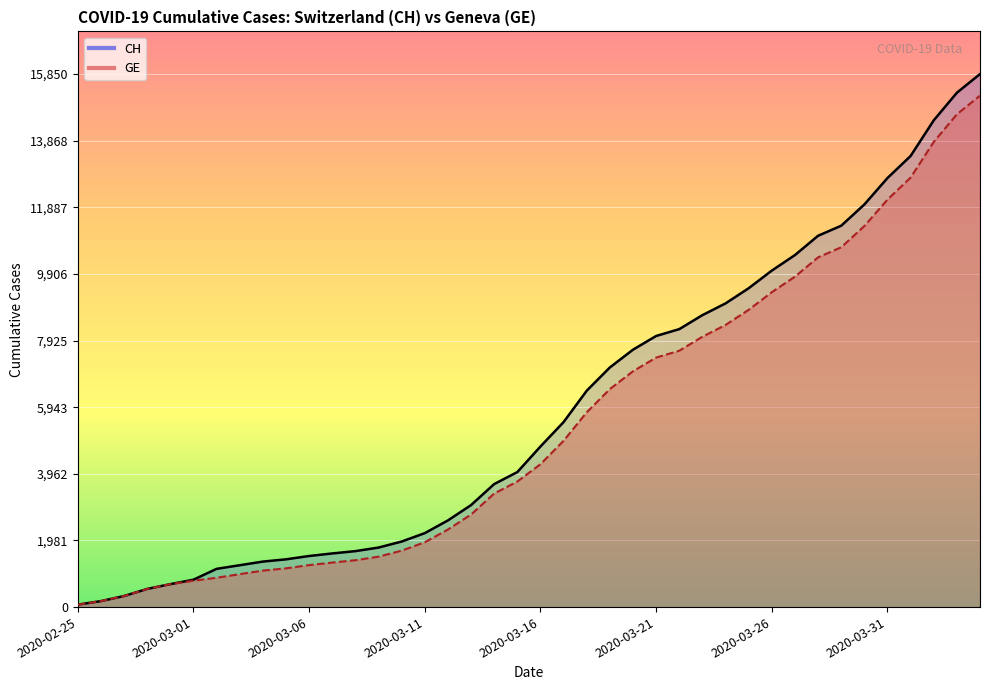

At which category does the chart reach its peak across all series?

2020-04-04